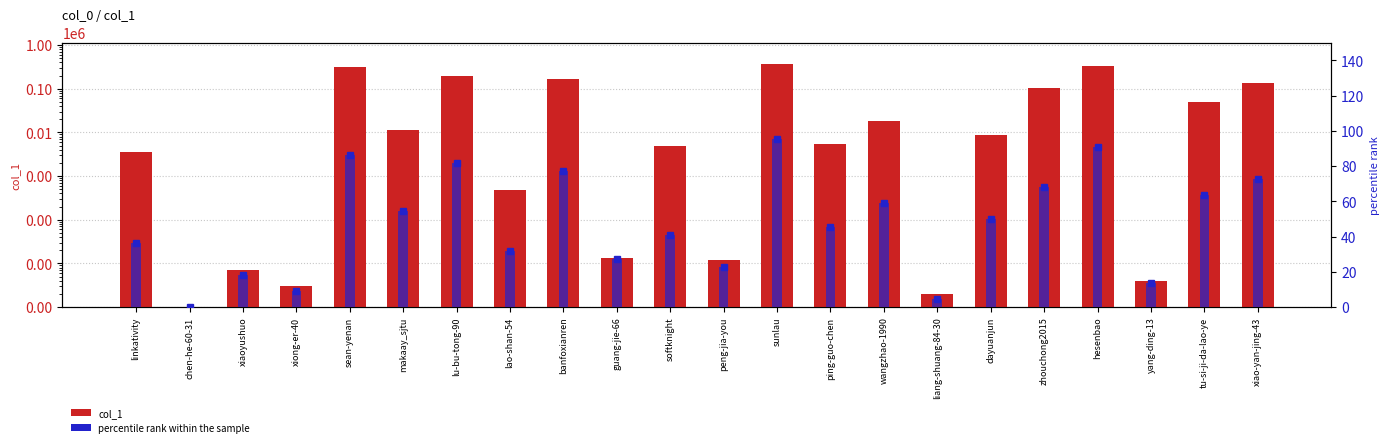

What is the difference between the col_1 values at liang-shuang-84-30 and zhouchong2015?

102711.0